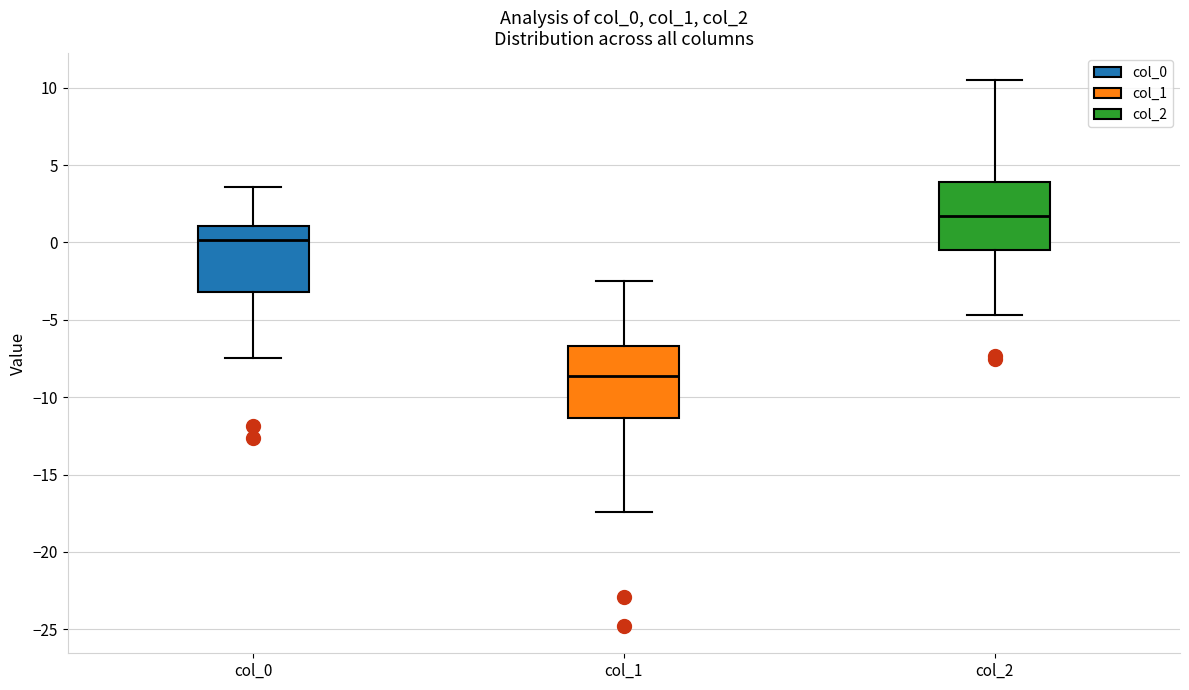

Which box's median line is the highest?

col_2